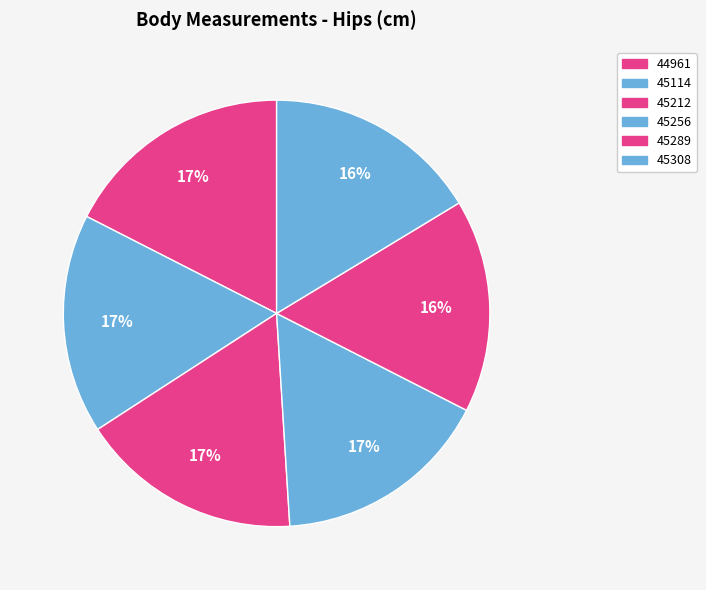

To the nearest percent, what is the difference between the largest and smallest slice percentages?

1%